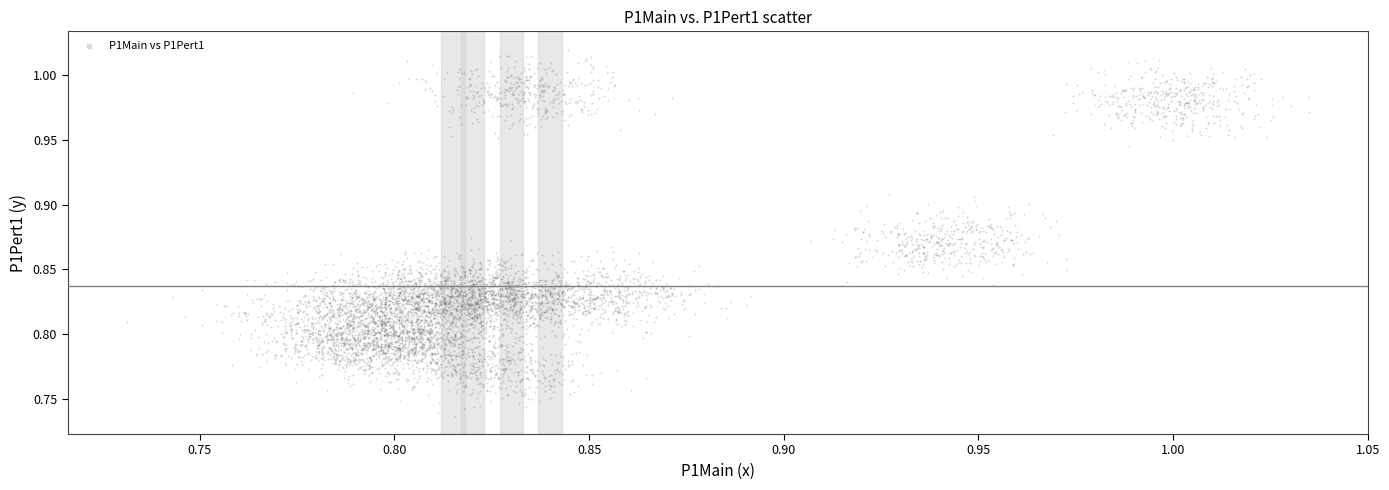

What is the range of Y values (max minus min)?

0.3